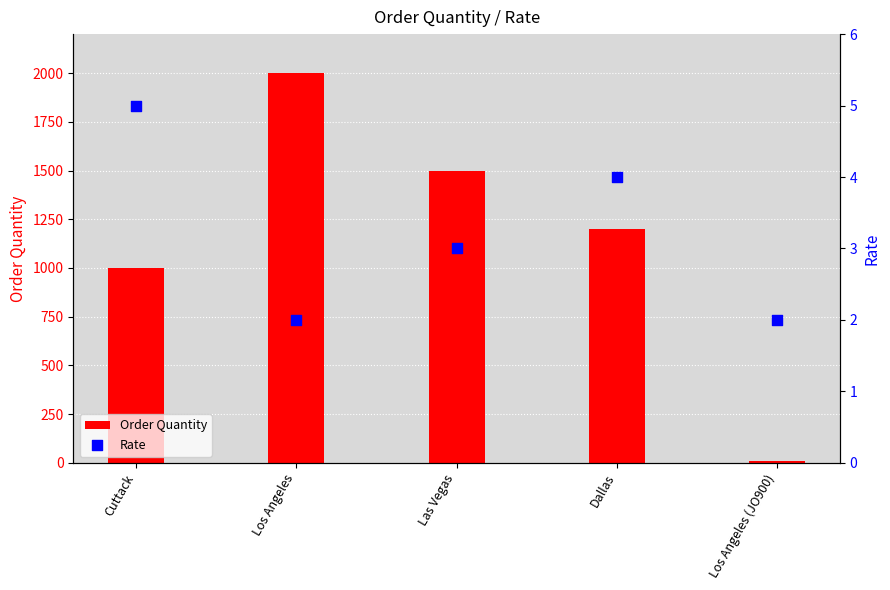

Which series has the largest Y range (max minus min)?

Order Quantity